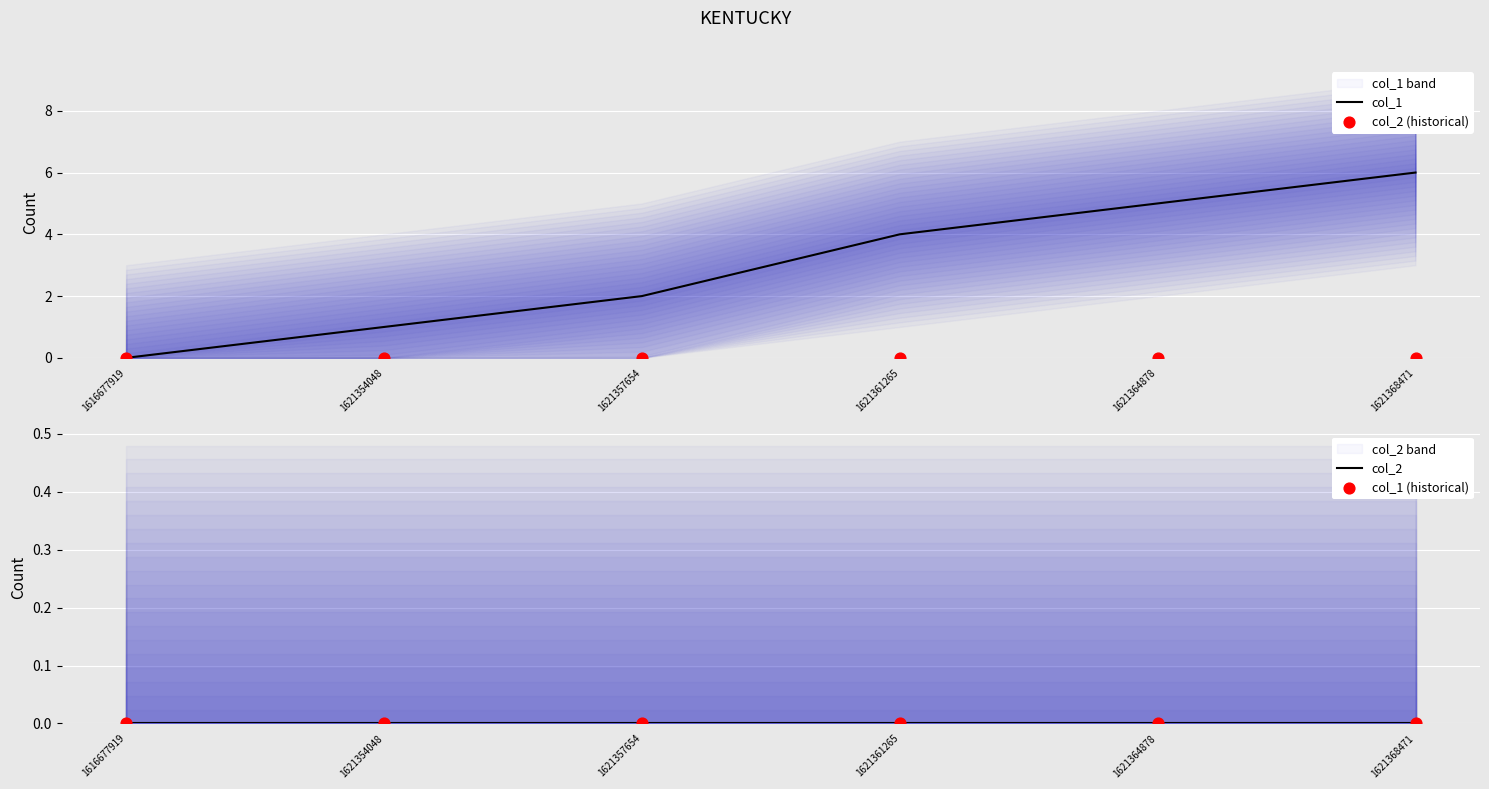

Which series has the largest total across all categories?

col_1